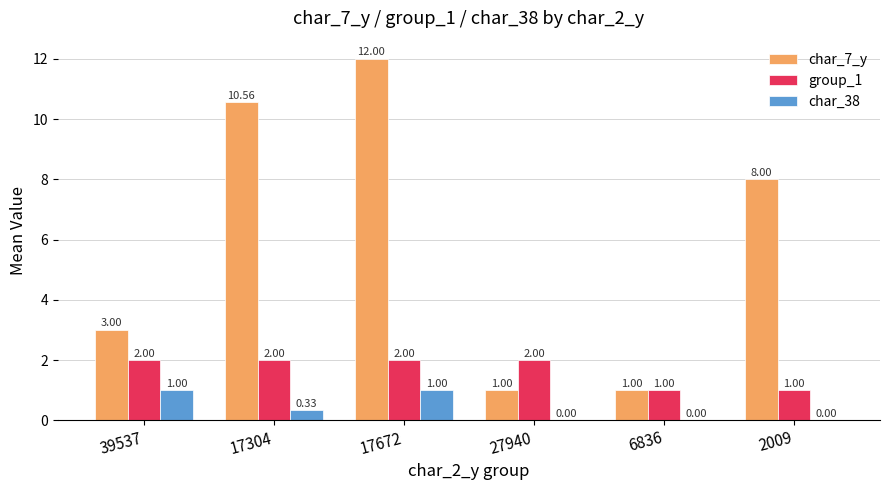

How many groups of bars are there?

6